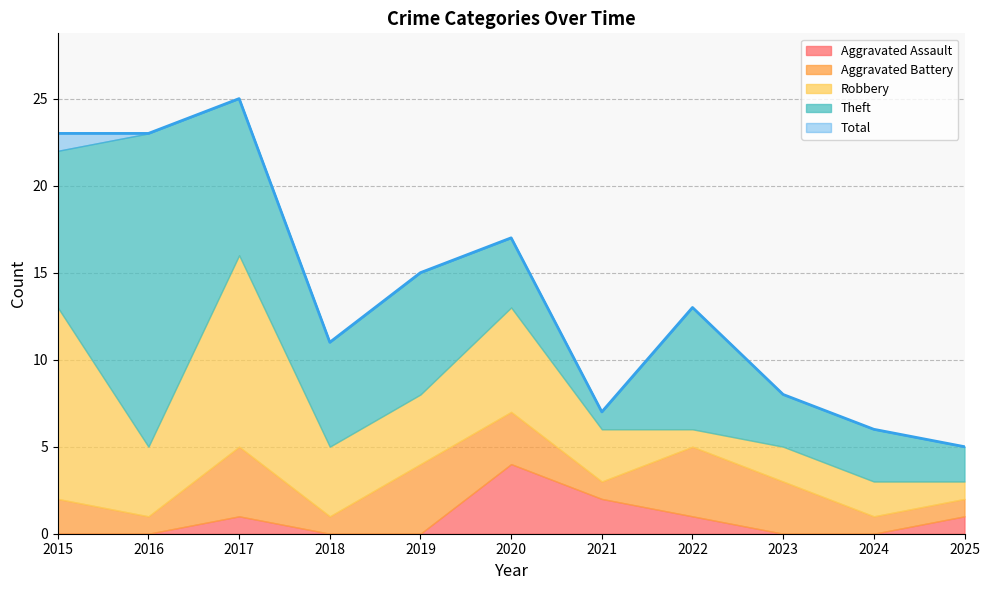

What is the spread (max minus min) of values at 2023?

8